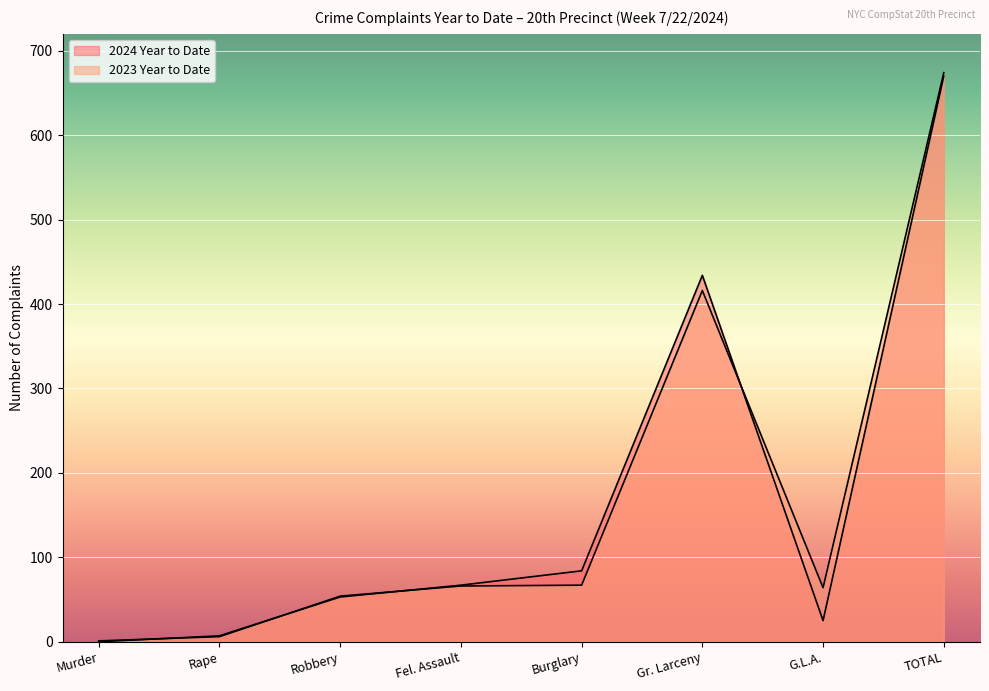

Is the value of 2024 Year to Date at Robbery greater than the value of 2023 Year to Date at Murder?

Yes